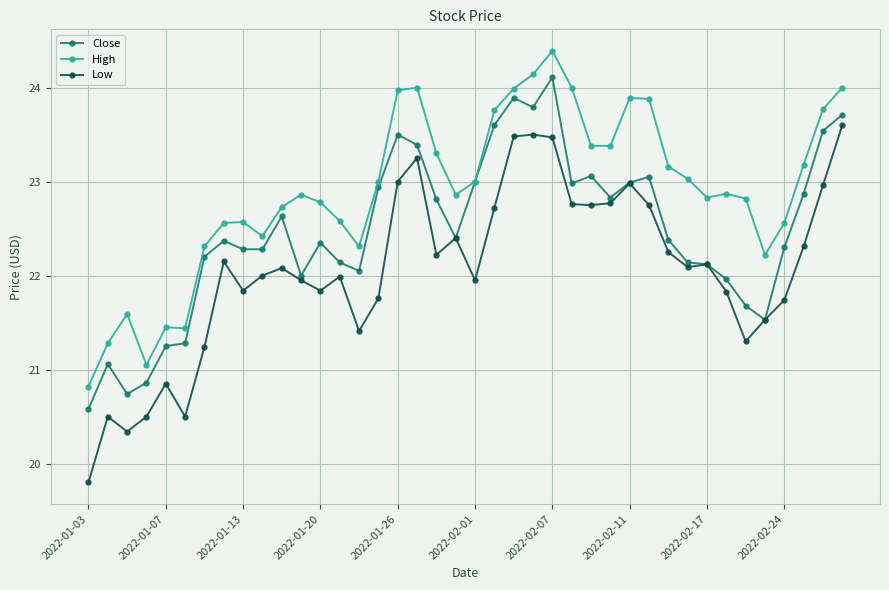

What is the value of the Close point at the 7th from the left?

22.2